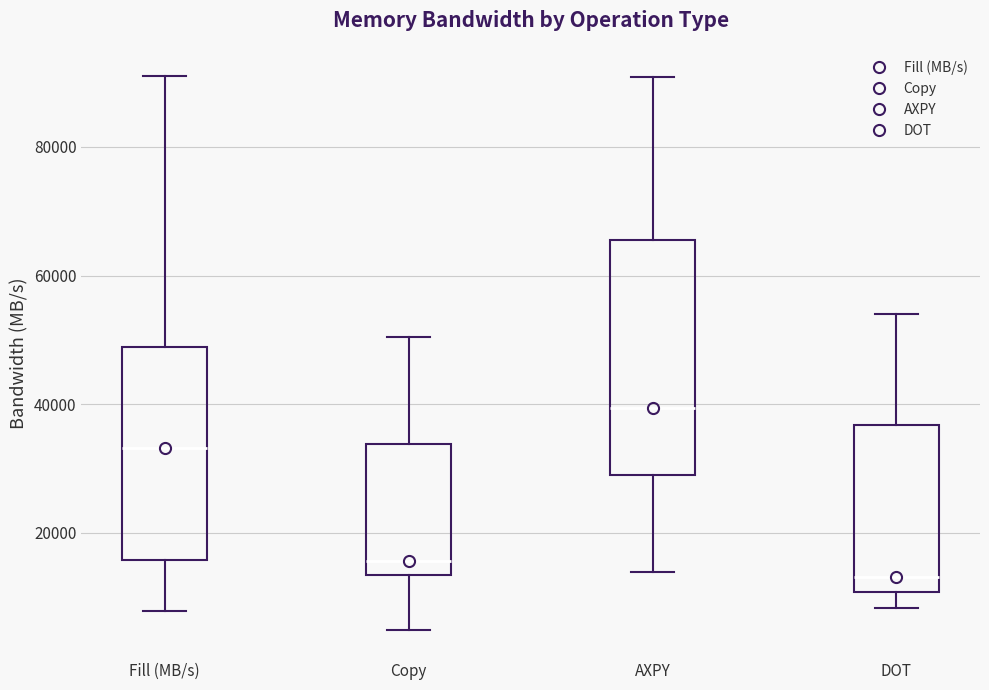

Reading left to right, read every box against the y-axis: the position of its median line, the range the box covers, and the ends of its whiskers. The values are not printed on the chart, so give them approximately, as read against the axis.

Fill (MB/s): median 34000, box 16000 to 48000, whiskers 8000 to 92000
Copy: median 16000, box 14000 to 34000, whiskers 4000 to 50000
AXPY: median 40000, box 28000 to 66000, whiskers 14000 to 90000
DOT: median 14000, box 10000 to 36000, whiskers 8000 to 54000